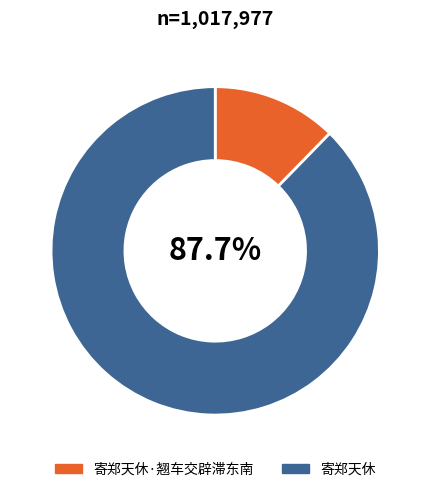

To the nearest percent, what percentage of the pie is 寄郑天休?

88%